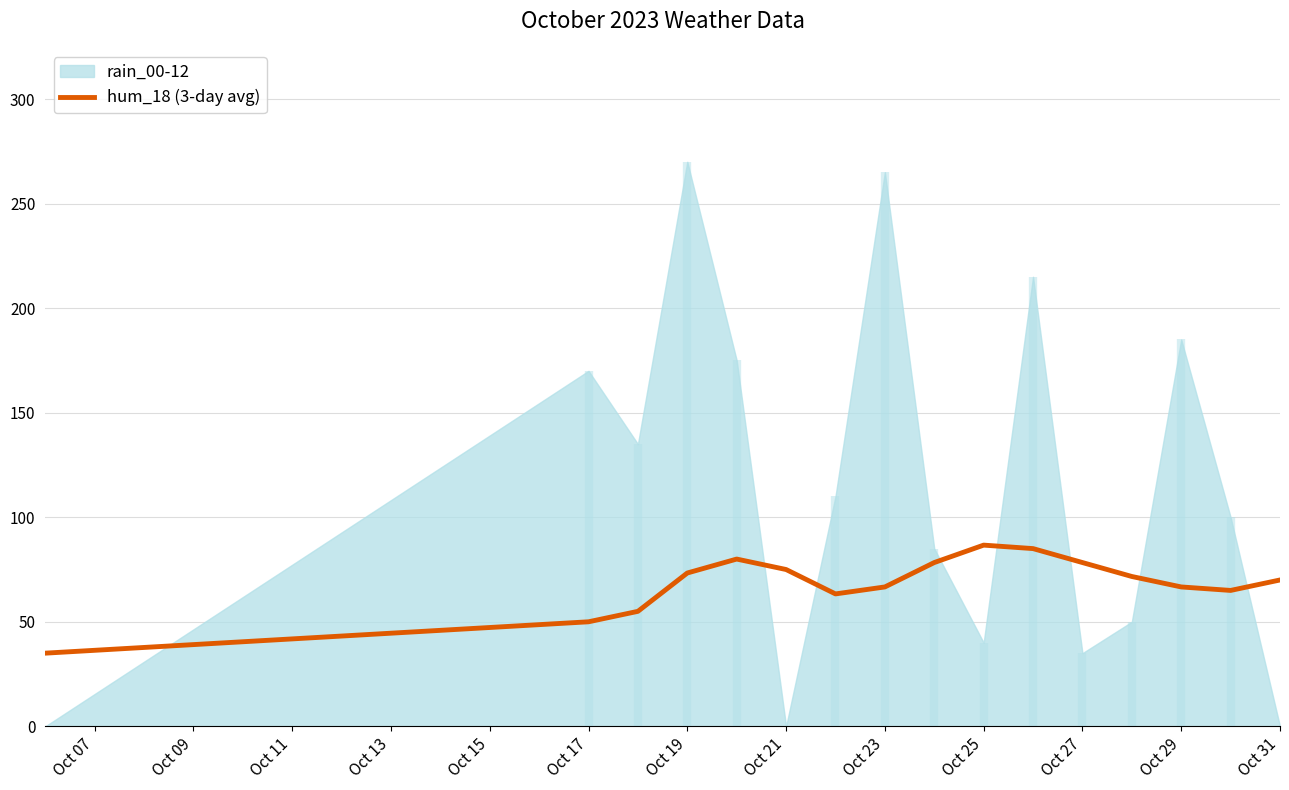

The value of hum_18 (3-day avg) at Oct 29 is 66.7. True or false?

True